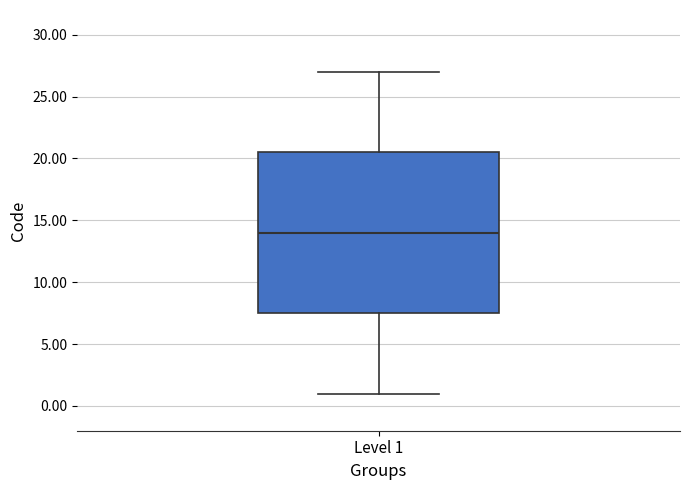

Read this box plot against the y-axis: the position of the median line, the range covered by the box, and the ends of both whiskers. The values are not printed on the chart, so give them approximately, as read against the axis.

median 14.0, box 7.5 to 20.5, whiskers 1.0 to 27.0